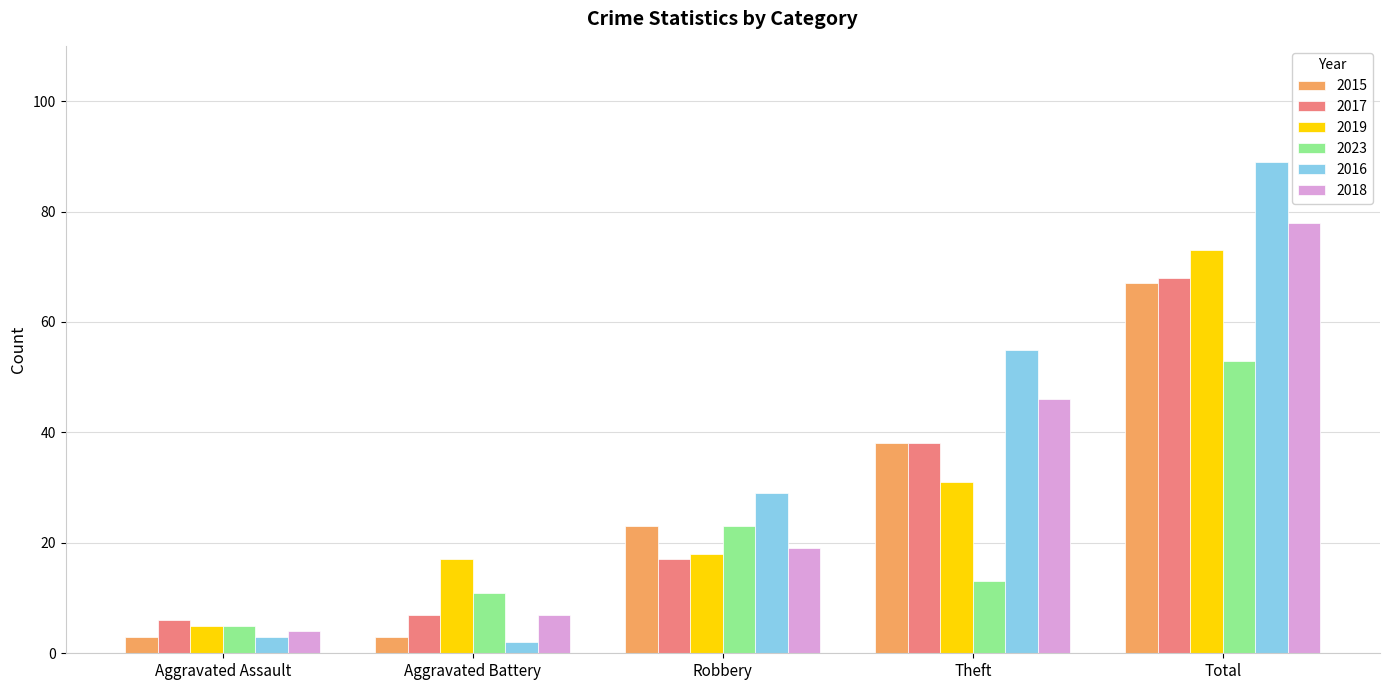

Which series has the widest spread of values?

2016